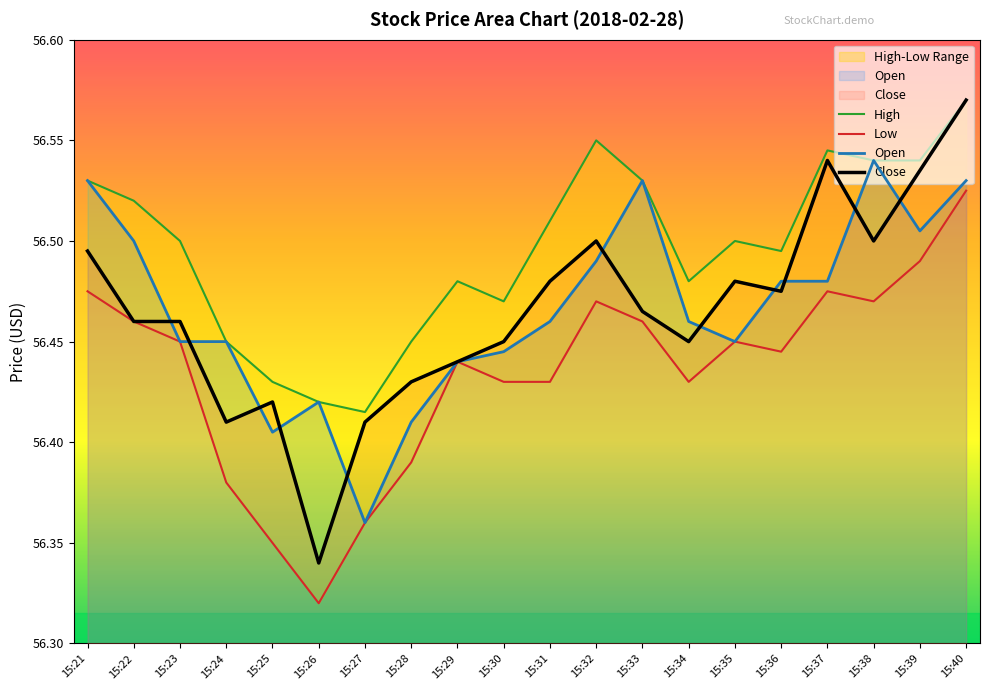

Which category has the lowest value in the High series?

15:27